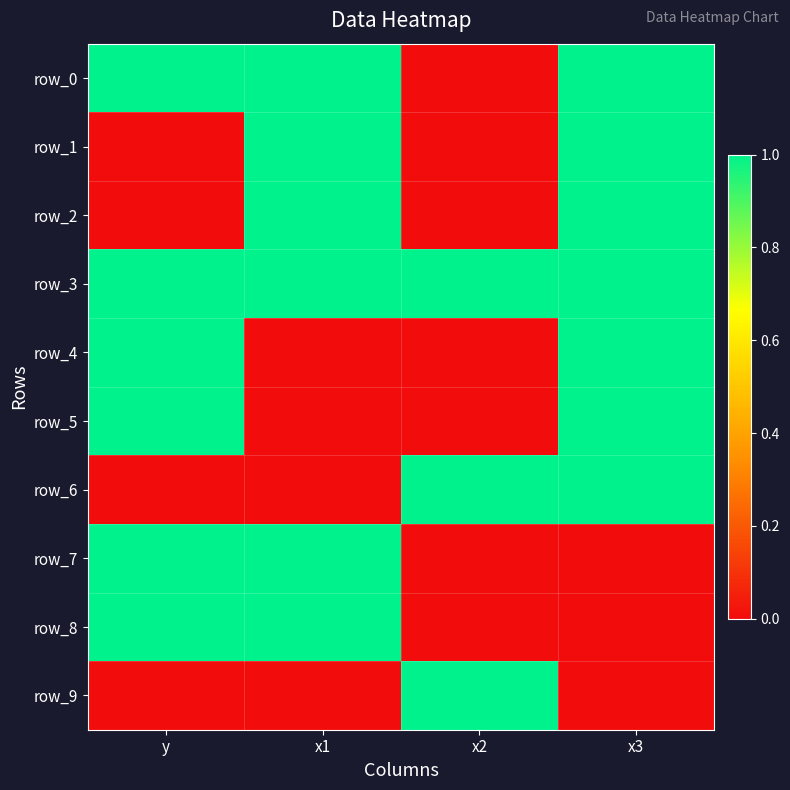

Between x3 and y, which is larger?

x3